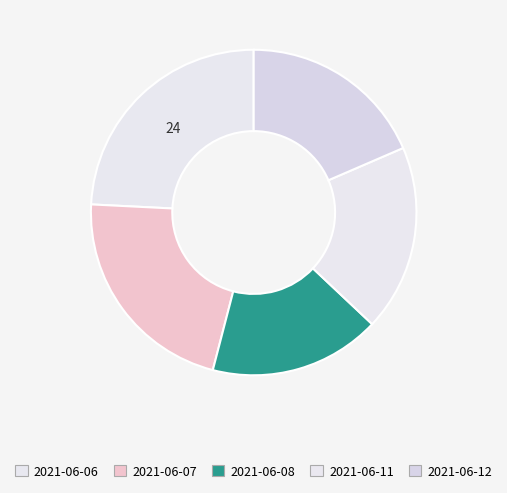

Does 2021-06-12 represent more than half of the total?

No